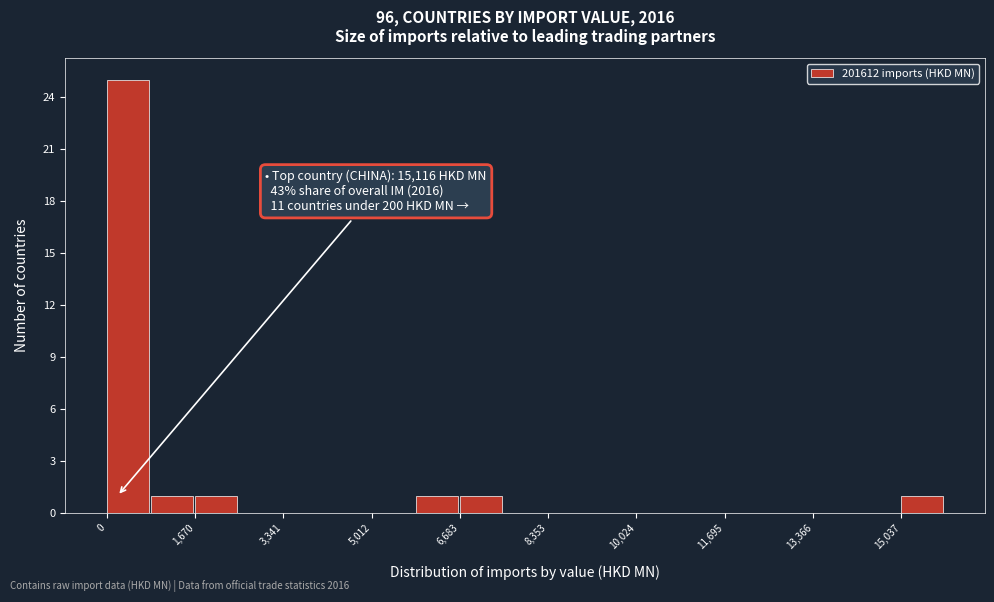

Which range on the x-axis has the tallest bar?

0 to 800